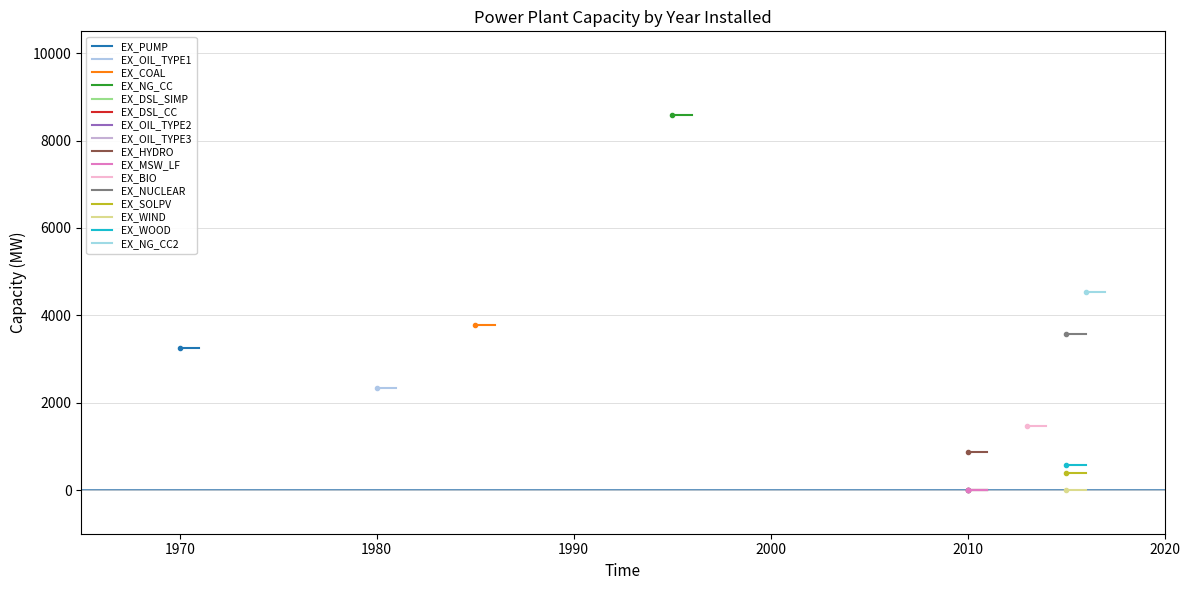

Where is the first local maximum?

1995